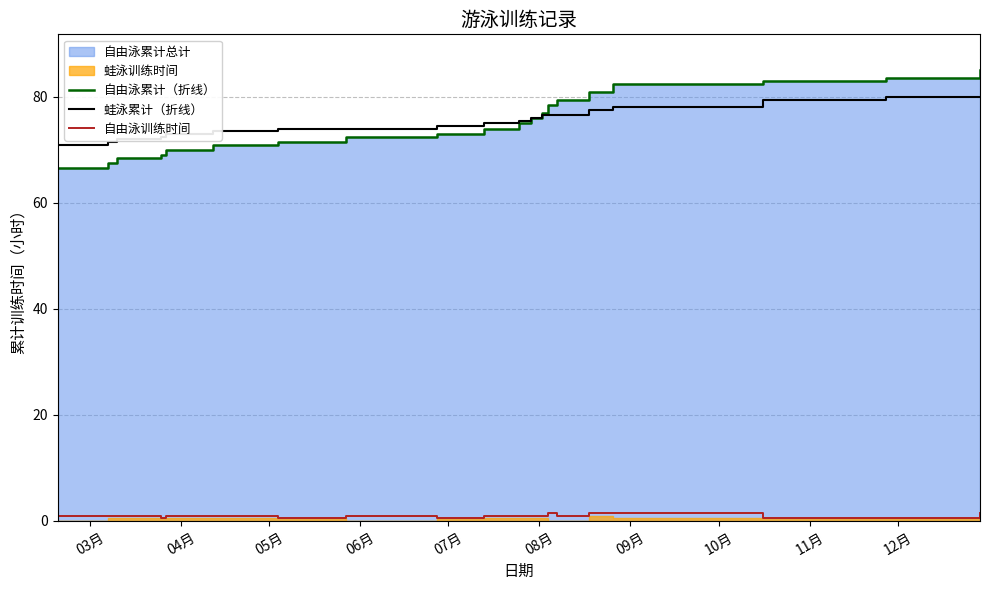

True or false: 自由泳训练时间 and 蛙泳累计（折线） intersect in this chart.

False